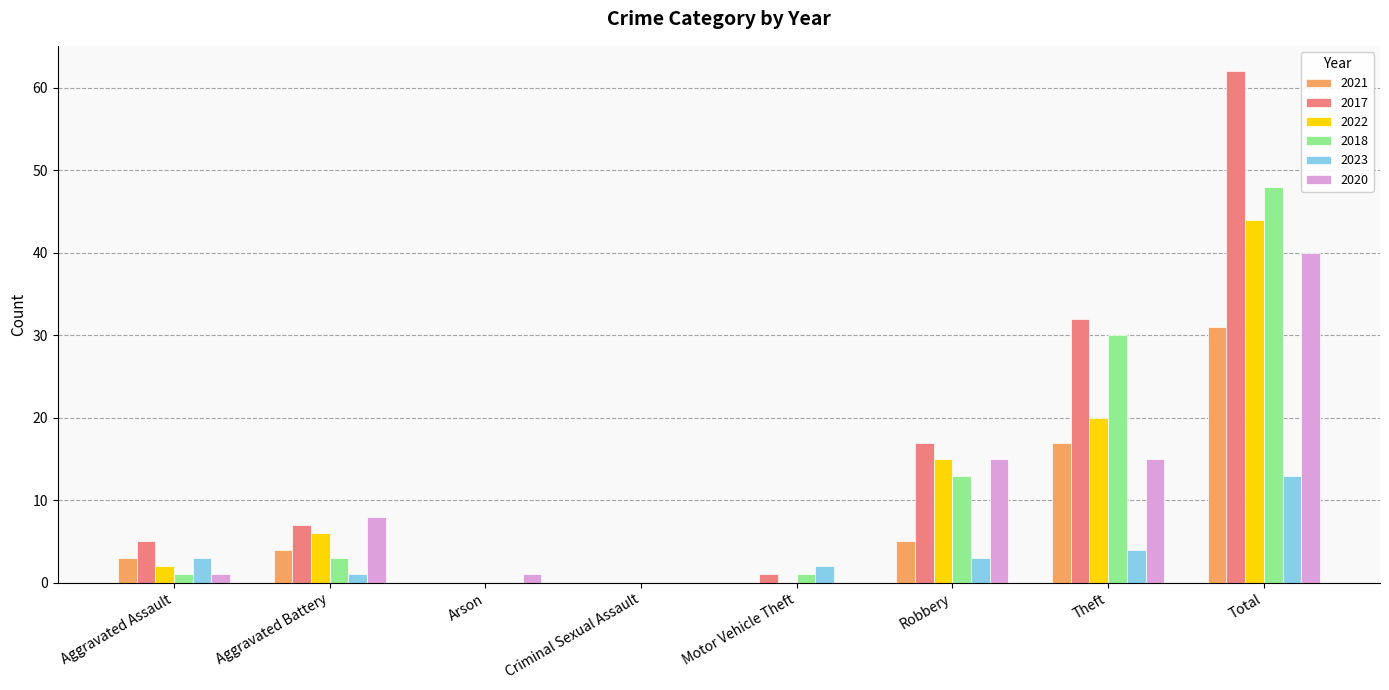

What is the greatest value displayed?

62